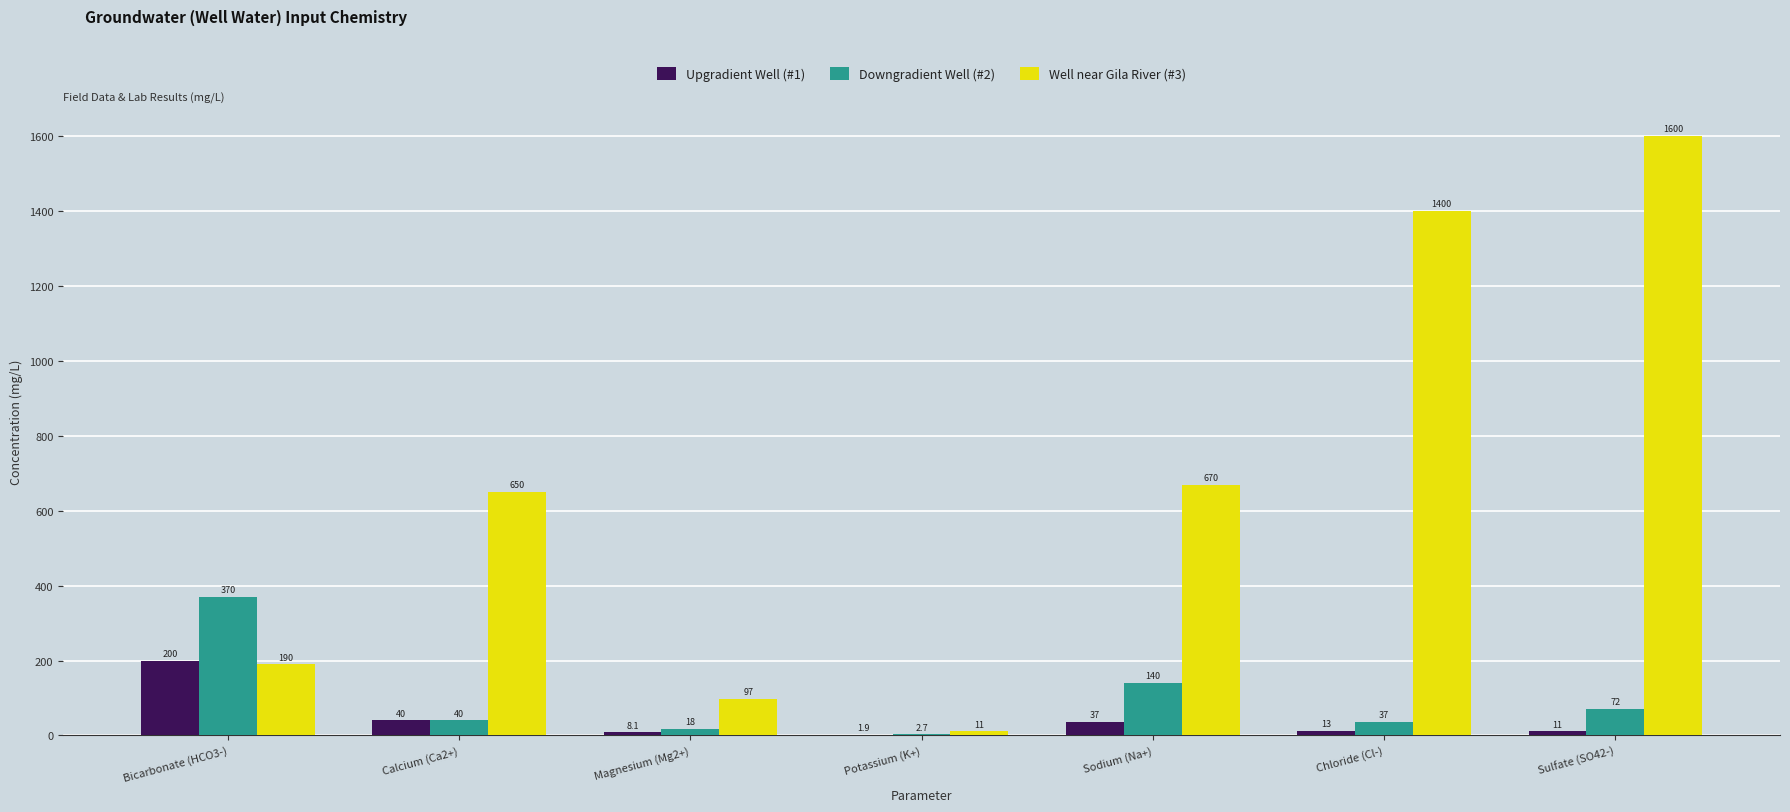

What is the difference between the Well near Gila River (#3) values at Magnesium (Mg2+) and Calcium (Ca2+)?

553.0